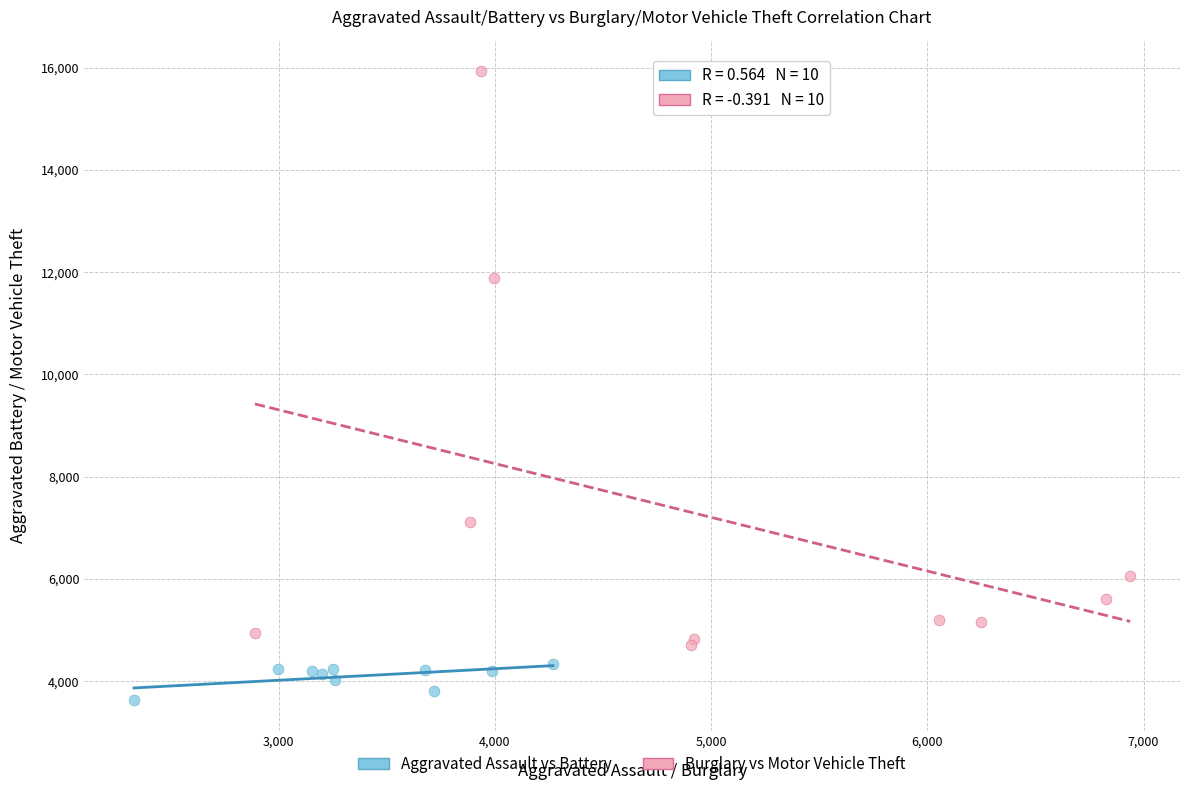

Which series contains the lowest Y value?

Aggravated Assault vs Battery